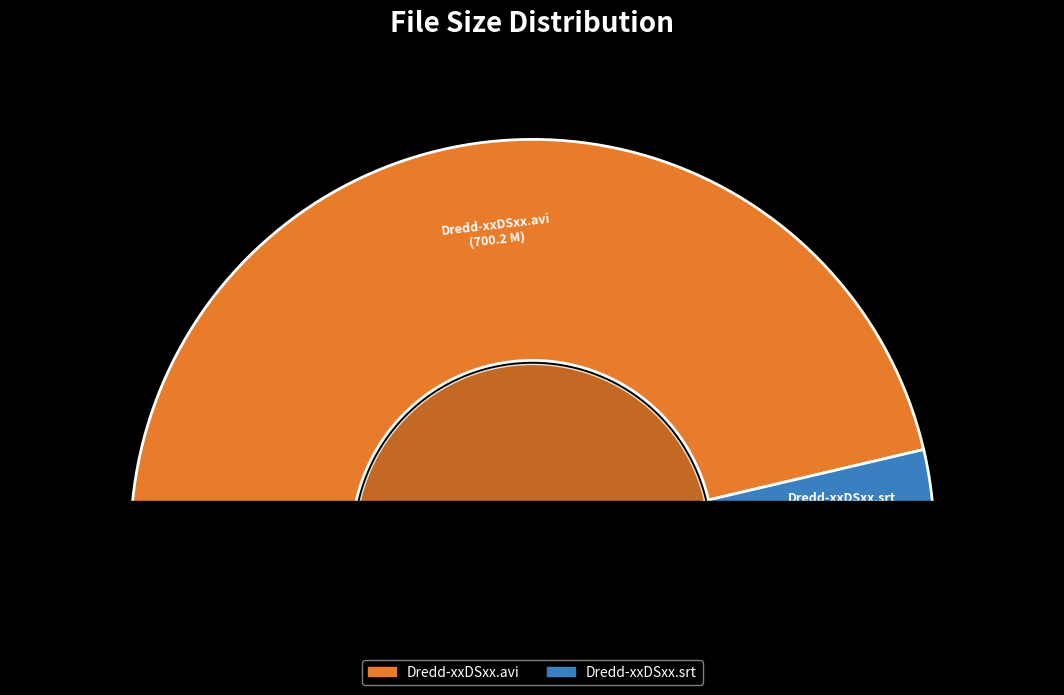

Do Dredd-xxDSxx.avi and Dredd-xxDSxx.srt together represent more than half of the pie?

Yes